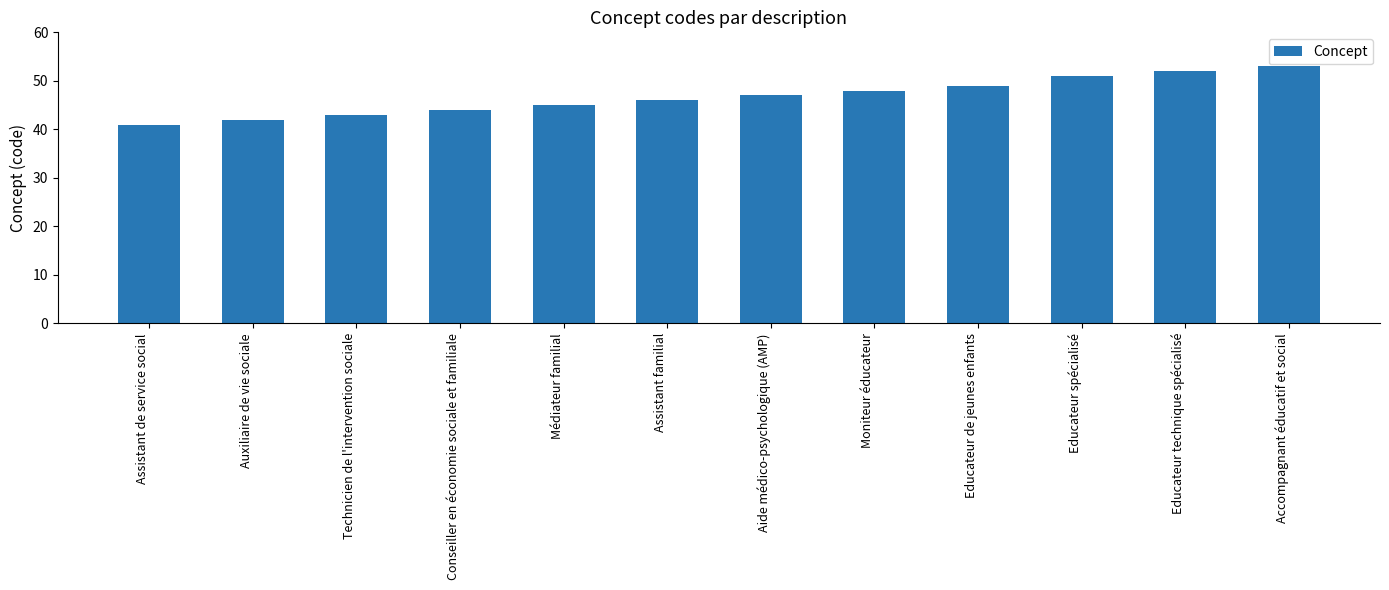

Is it true that the value at Accompagnant éducatif et social is 30?

False